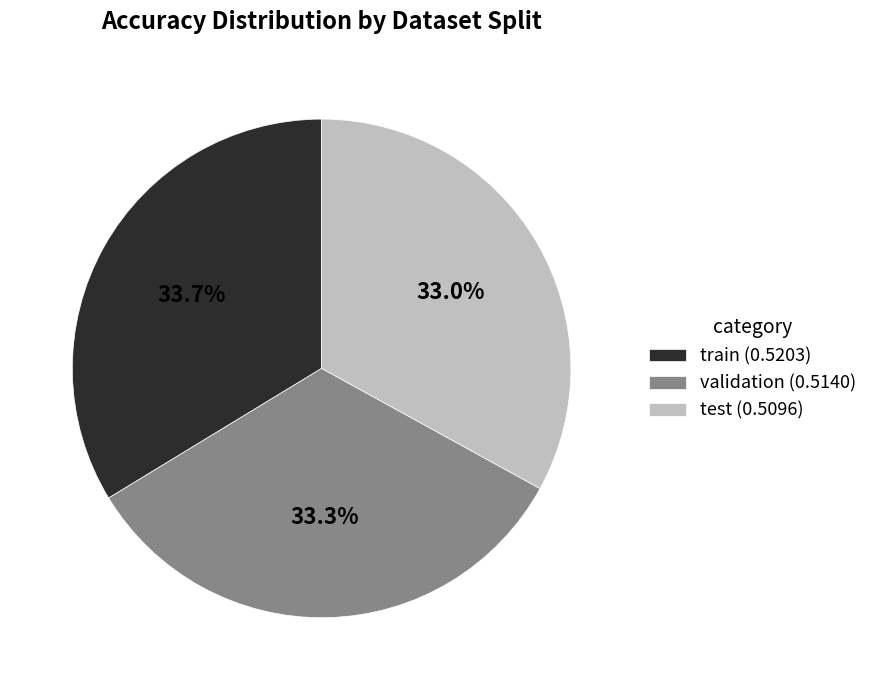

Count the number of slices in the pie.

3